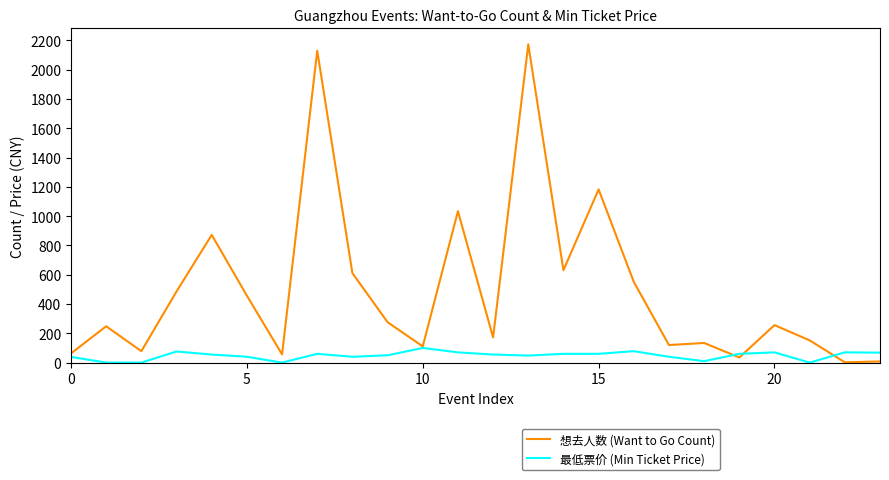

What is the difference between the second highest and minimum values in the 想去人数 (Want to Go Count) series?

2128.0